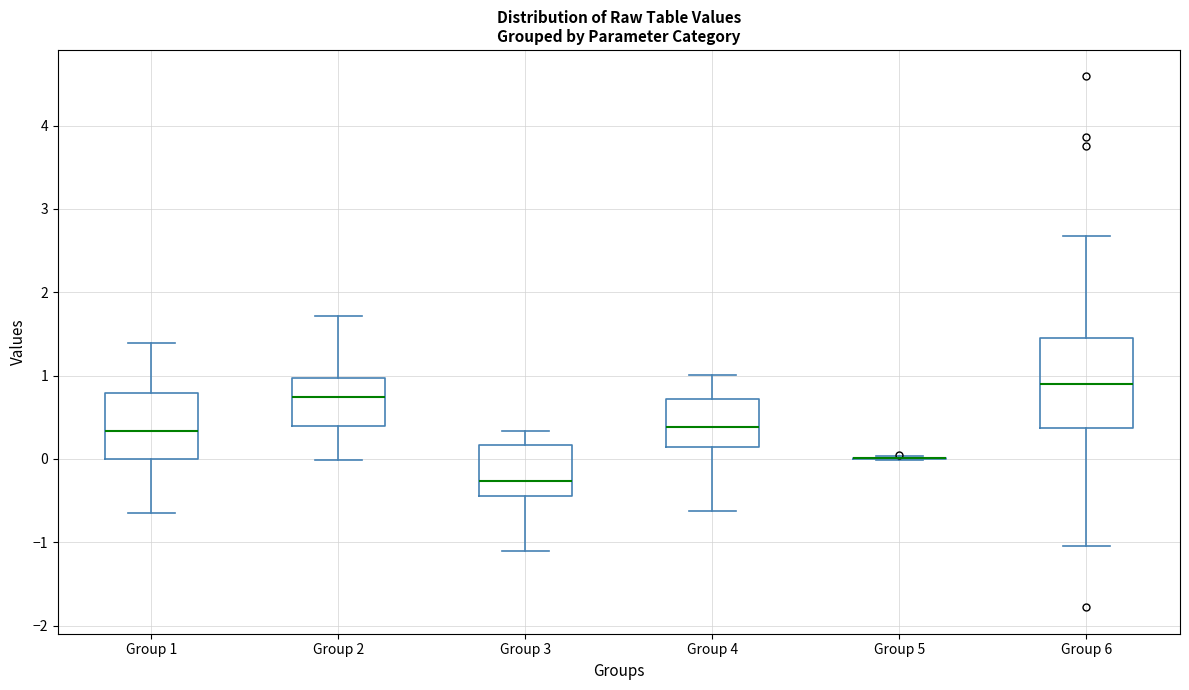

Reading left to right, transcribe this box plot: for each box, give where its median line is, the range the box spans, and where its two whiskers end, as read against the y-axis. The values are not printed on the chart, so give them approximately, as read against the axis.

Group 1: median 0.3, box 0.0 to 0.8, whiskers -0.6 to 1.4
Group 2: median 0.7, box 0.4 to 1.0, whiskers 0.0 to 1.7
Group 3: median -0.3, box -0.4 to 0.2, whiskers -1.1 to 0.3
Group 4: median 0.4, box 0.1 to 0.7, whiskers -0.6 to 1.0
Group 5: box collapsed to a line at 0.0, whiskers 0.0 to 0.0
Group 6: median 0.9, box 0.4 to 1.4, whiskers -1.0 to 2.7